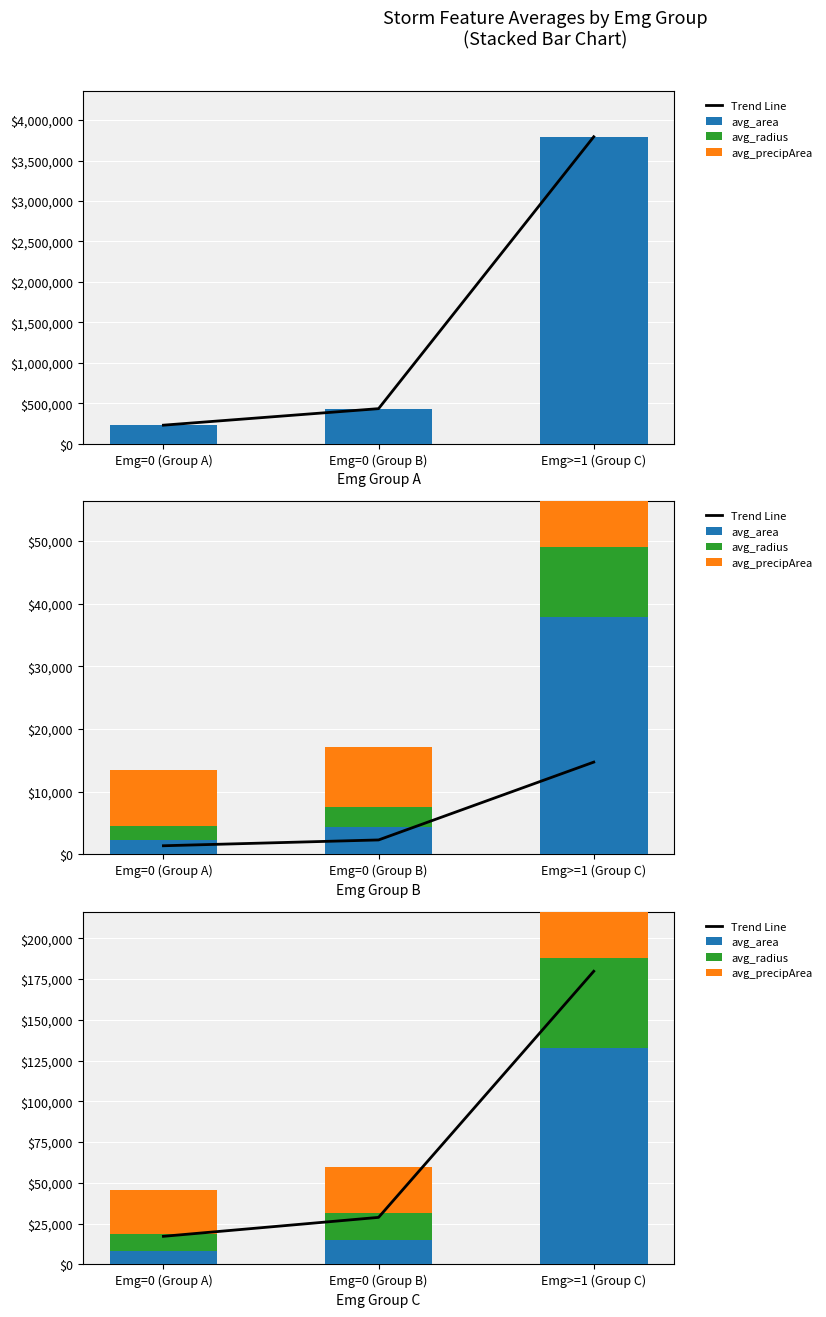

How many data points in avg_radius are above 16125?

1